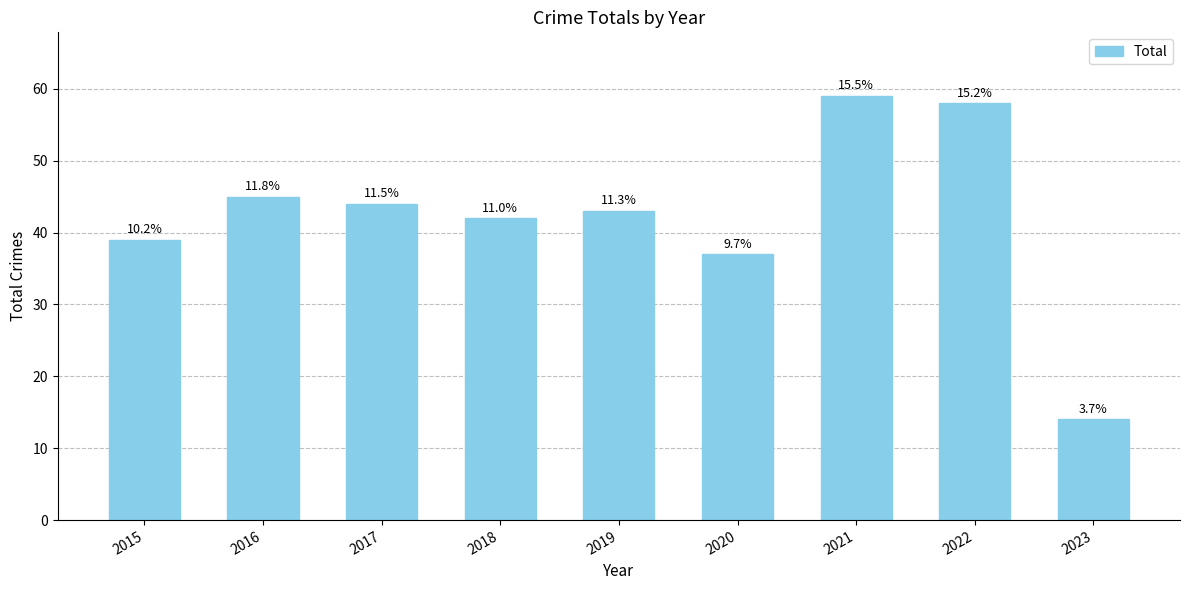

Does the chart contain any negative values?

No